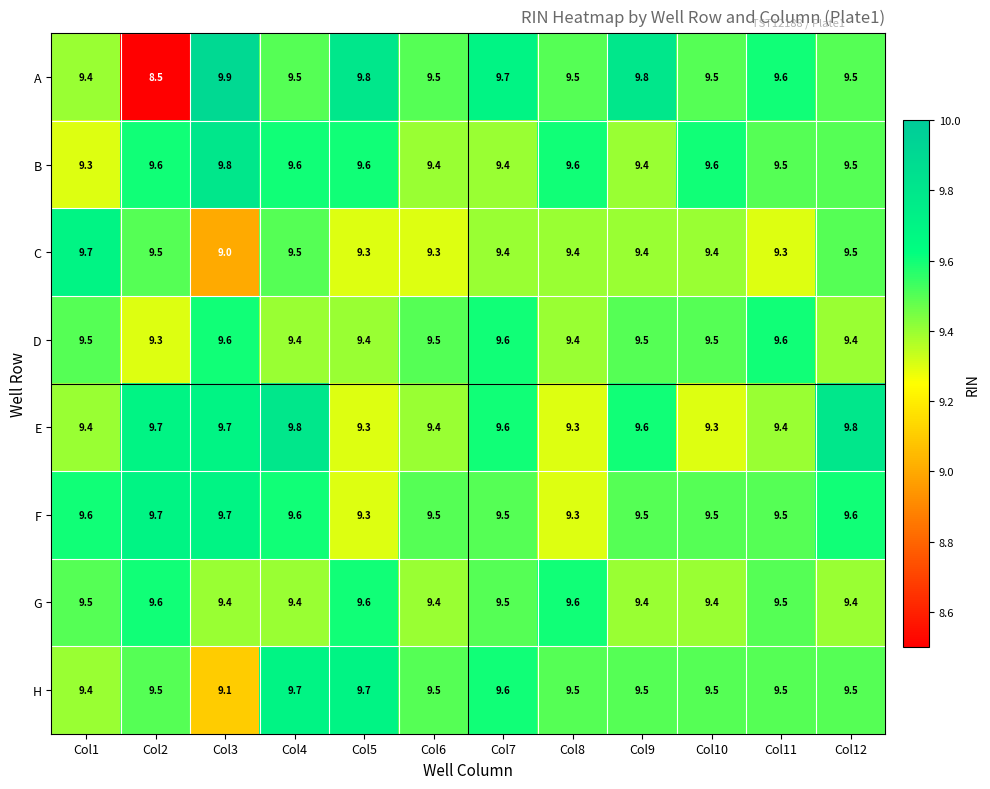

Which category has the lowest value across all series?

Col2